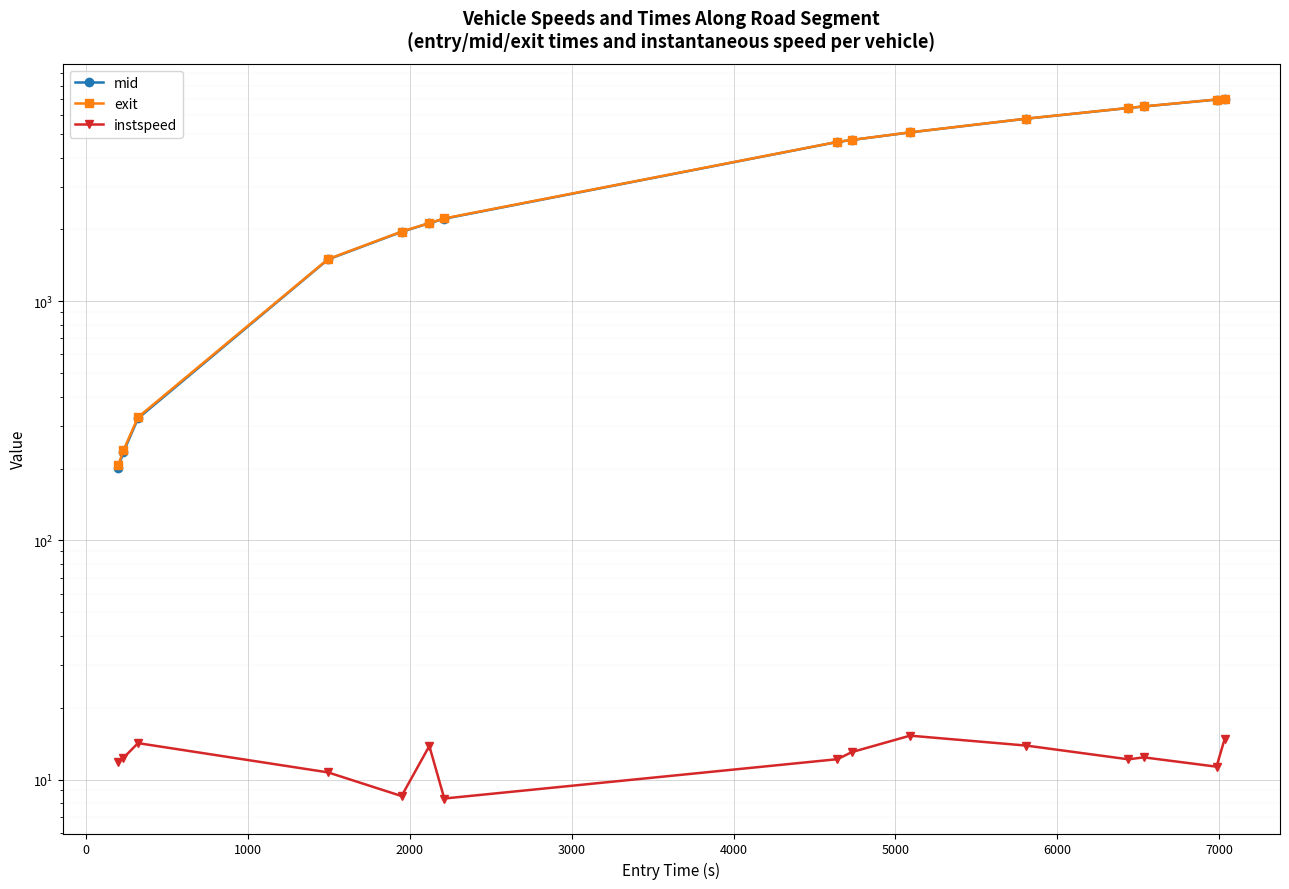

What is the highest value of the mid series?

7037.7